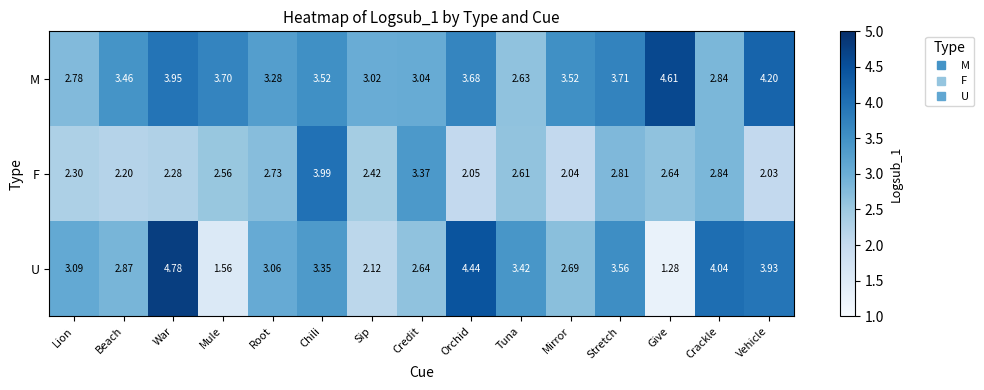

At which category is the sum across all series the highest?

War